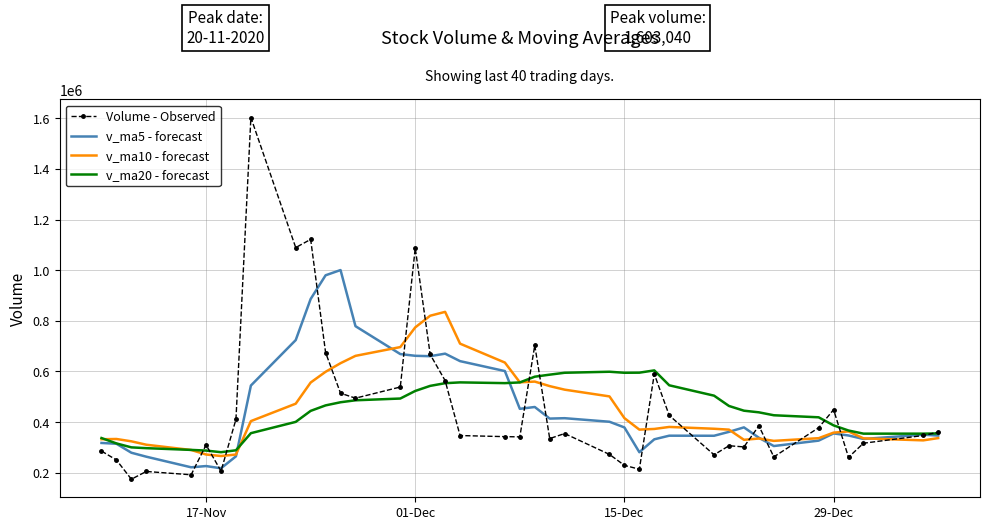

What is the greatest value displayed?

1603040.0